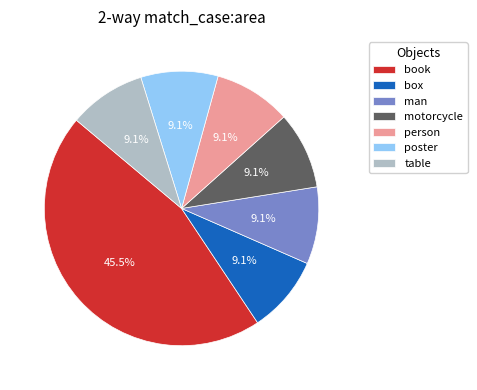

Is box the majority of the pie?

No